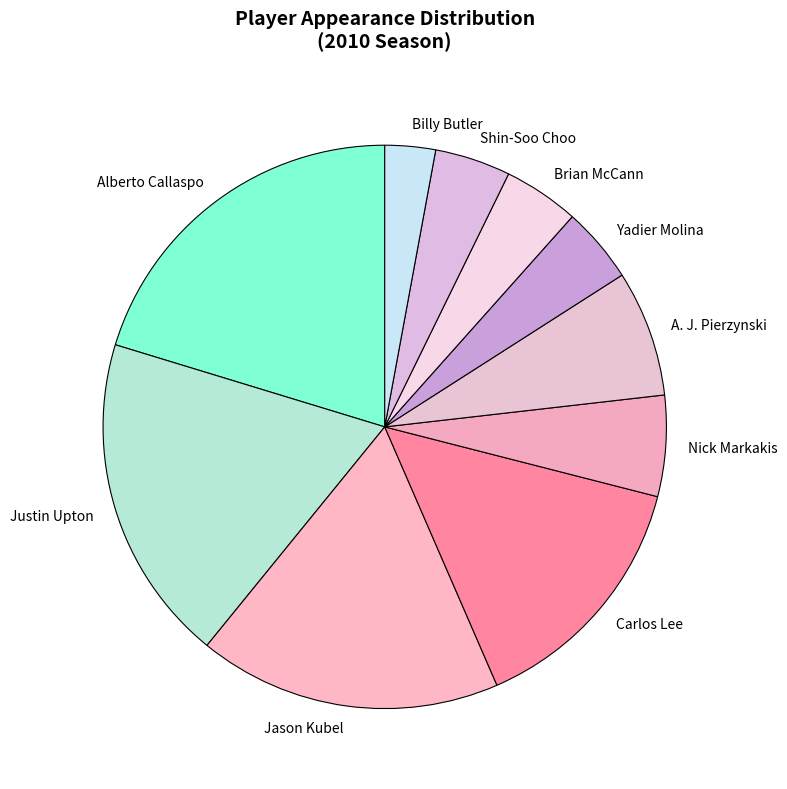

Does any single category account for the majority?

No